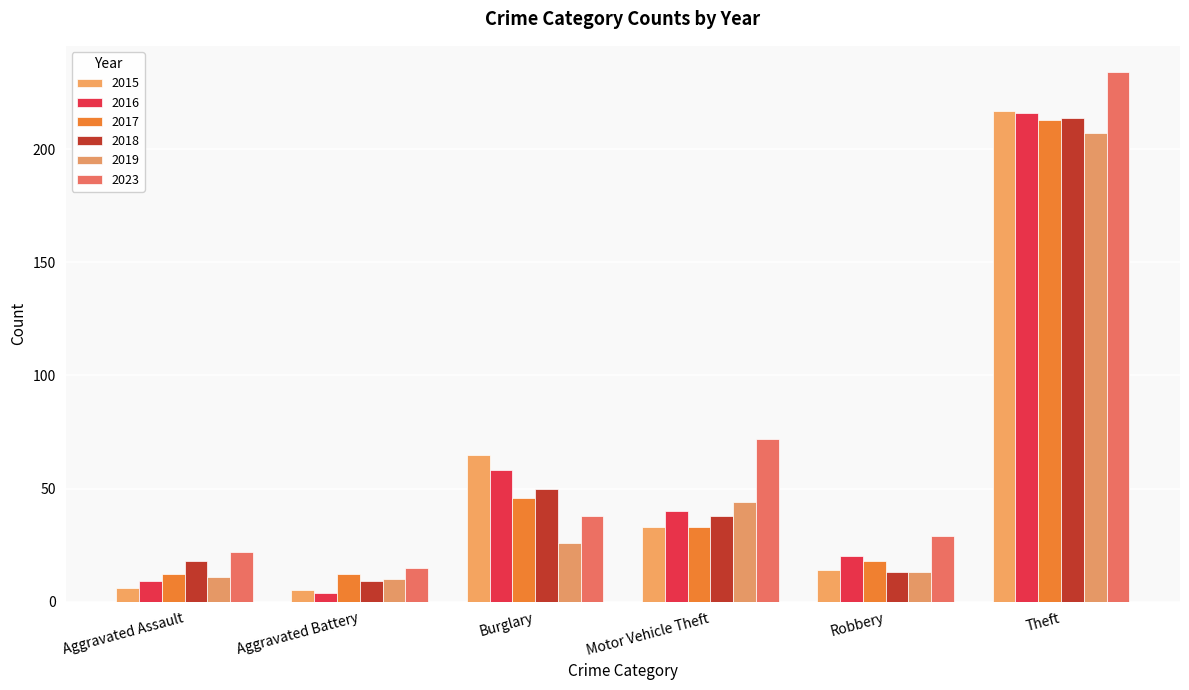

Reading left to right, extract all data points from this chart.

2015: Aggravated Assault=6	Aggravated Battery=5	Burglary=65	Motor Vehicle Theft=33	Robbery=14	Theft=217
2016: Aggravated Assault=9	Aggravated Battery=4	Burglary=58	Motor Vehicle Theft=40	Robbery=20	Theft=216
2017: Aggravated Assault=12	Aggravated Battery=12	Burglary=46	Motor Vehicle Theft=33	Robbery=18	Theft=213
2018: Aggravated Assault=18	Aggravated Battery=9	Burglary=50	Motor Vehicle Theft=38	Robbery=13	Theft=214
2019: Aggravated Assault=11	Aggravated Battery=10	Burglary=26	Motor Vehicle Theft=44	Robbery=13	Theft=207
2023: Aggravated Assault=22	Aggravated Battery=15	Burglary=38	Motor Vehicle Theft=72	Robbery=29	Theft=234